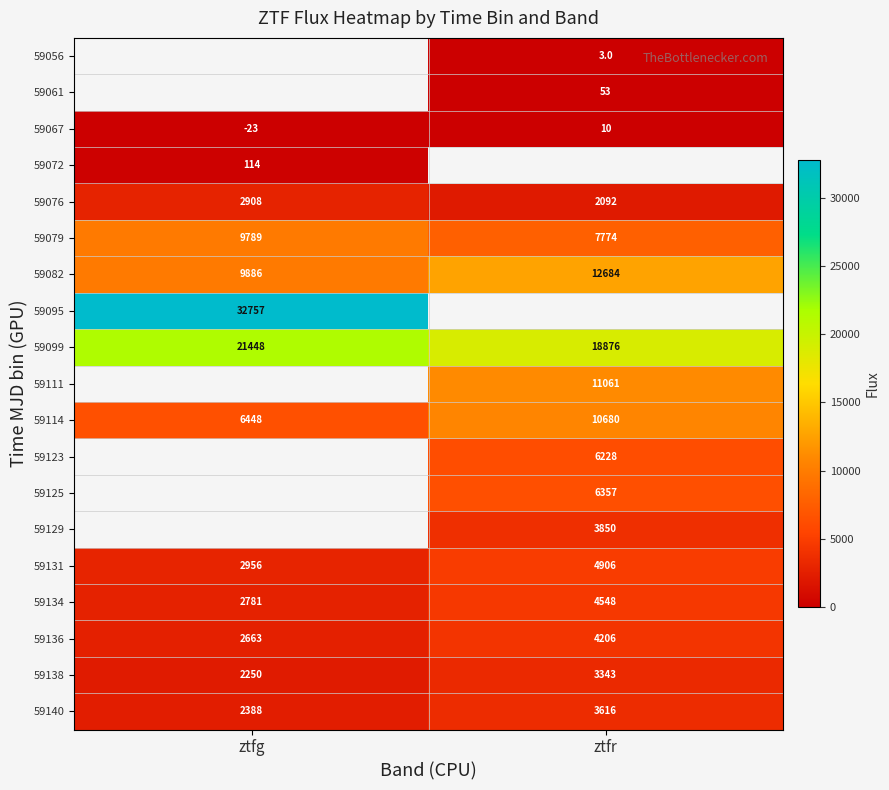

Is the value of 59134 at ztfr greater than the value of 59129 at ztfr?

Yes